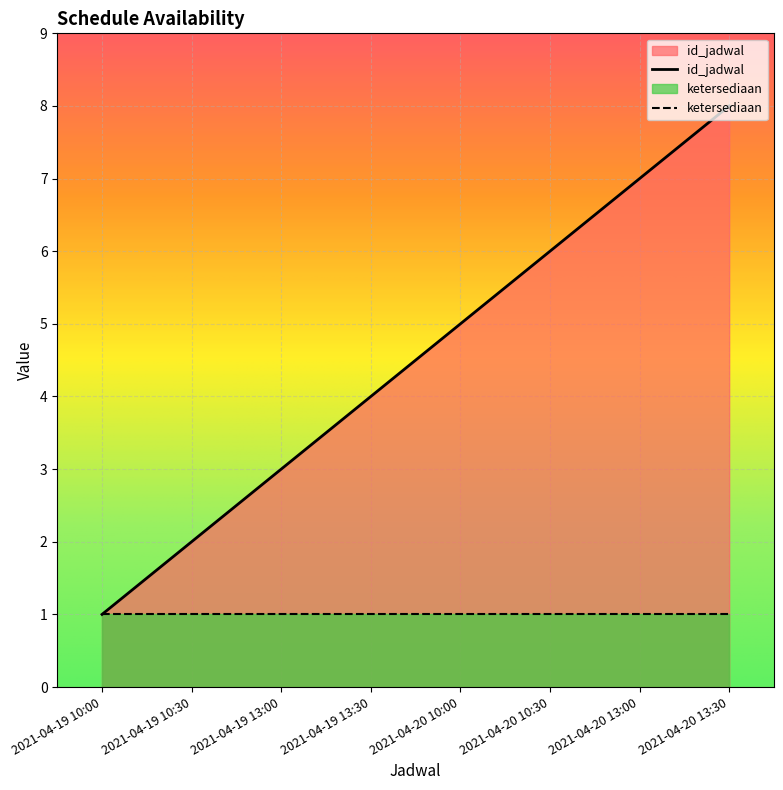

Which label corresponds to the largest value in the chart?

2021-04-20 13:30